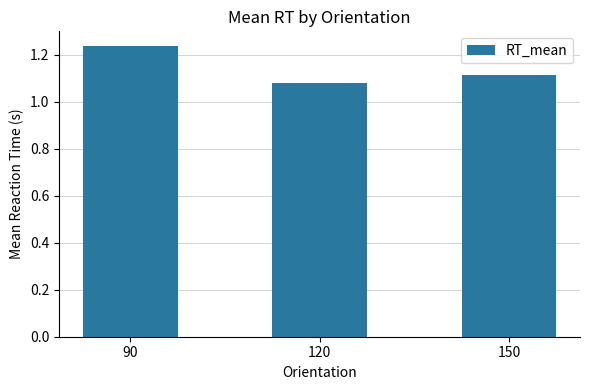

List the labels in order of value, smallest first.

120, 150, 90